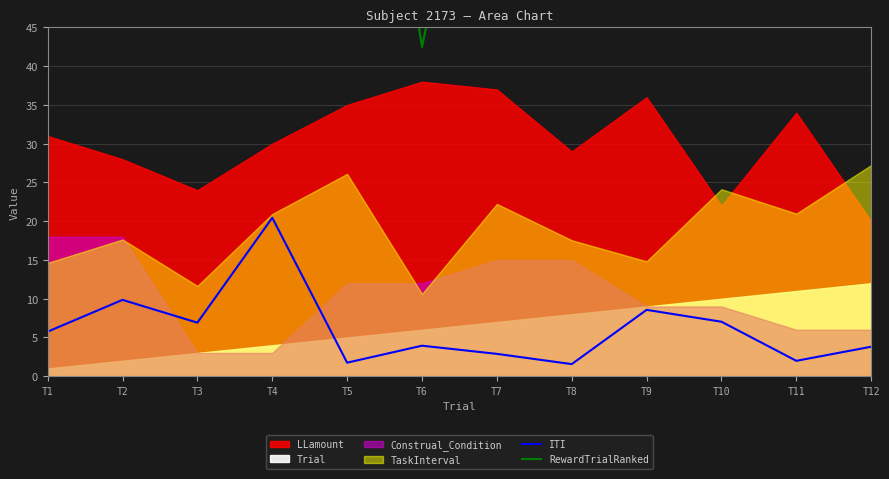

What is the value of the RewardTrialRanked point at the 7th from the left?

88.9